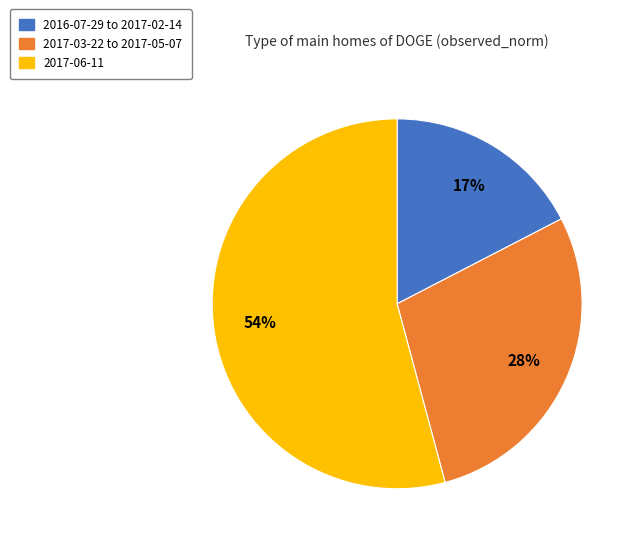

To the nearest percent, what is the difference between the largest and smallest slice percentages?

37%